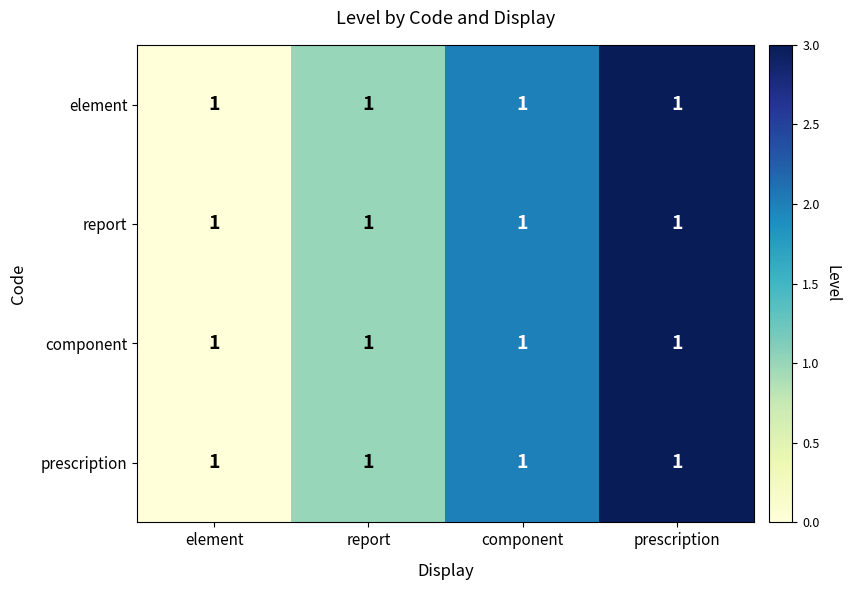

How many series are shown in this chart?

4